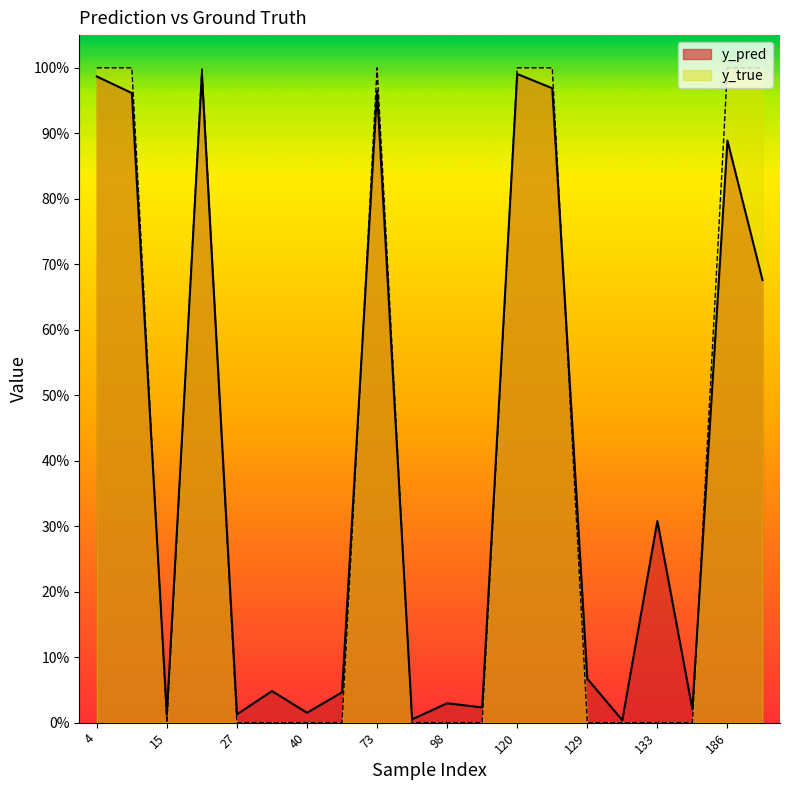

In y_pred, how many points are higher than both neighbors (excluding endpoints)?

7